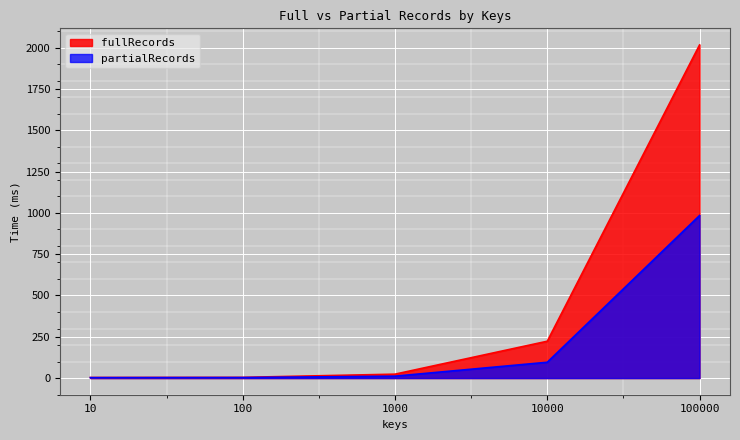

Reading right to left, extract all data points from this chart.

fullRecords: 2016.1	223.0	23.6	4.2	3.5
partialRecords: 983.8	95.7	11.6	3.1	2.6